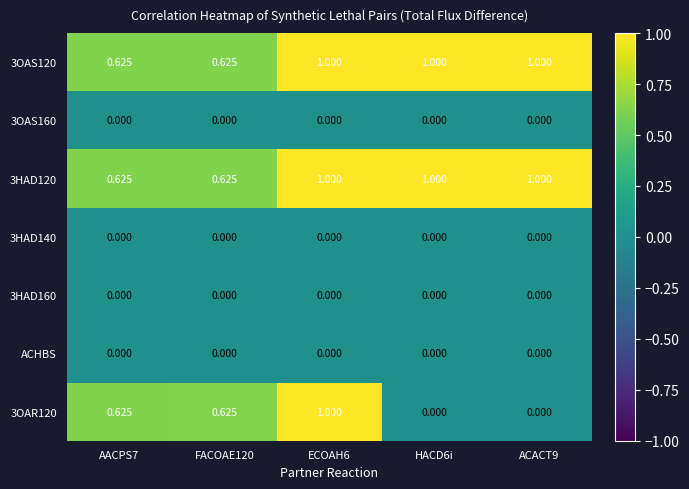

Reading right to left, transcribe all the data shown in this chart.

3OAS120: ACACT9=1.0	HACD6i=1.0	ECOAH6=1.0	FACOAE120=0.6	AACPS7=0.6
3OAS160: ACACT9=0.0	HACD6i=0.0	ECOAH6=0.0	FACOAE120=0.0	AACPS7=0.0
3HAD120: ACACT9=1.0	HACD6i=1.0	ECOAH6=1.0	FACOAE120=0.6	AACPS7=0.6
3HAD140: ACACT9=0.0	HACD6i=0.0	ECOAH6=0.0	FACOAE120=0.0	AACPS7=0.0
3HAD160: ACACT9=0.0	HACD6i=0.0	ECOAH6=0.0	FACOAE120=0.0	AACPS7=0.0
ACHBS: ACACT9=0.0	HACD6i=0.0	ECOAH6=0.0	FACOAE120=0.0	AACPS7=0.0
3OAR120: ACACT9=0.0	HACD6i=0.0	ECOAH6=1.0	FACOAE120=0.6	AACPS7=0.6